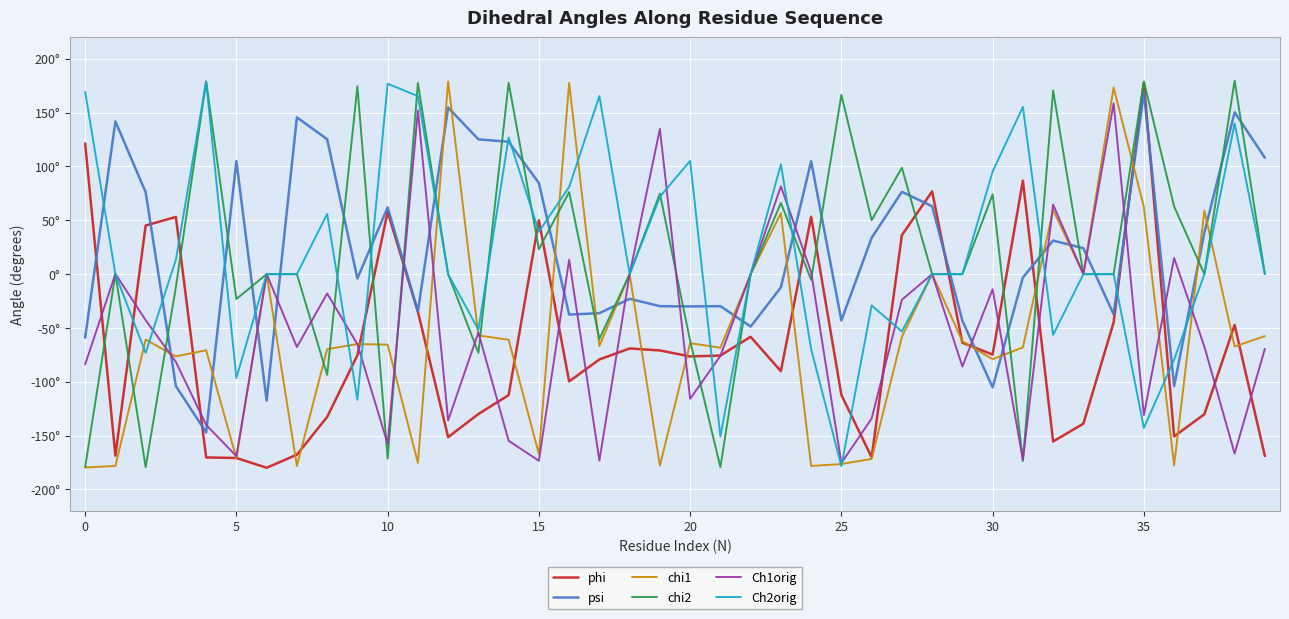

Does the chart have visible grid lines?

Yes